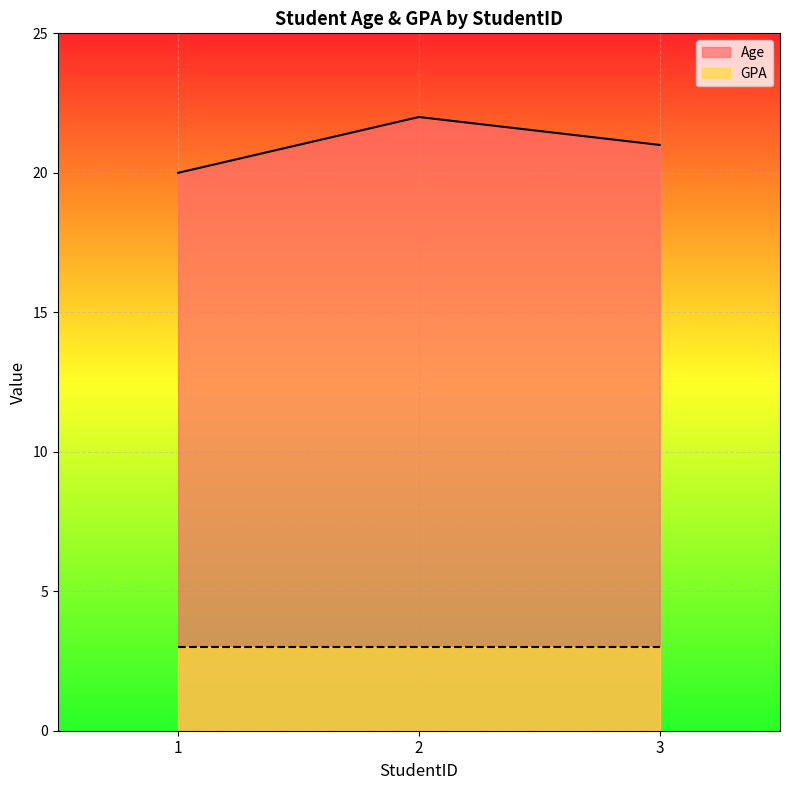

Reading left to right, extract all data points from this chart.

20	22	21